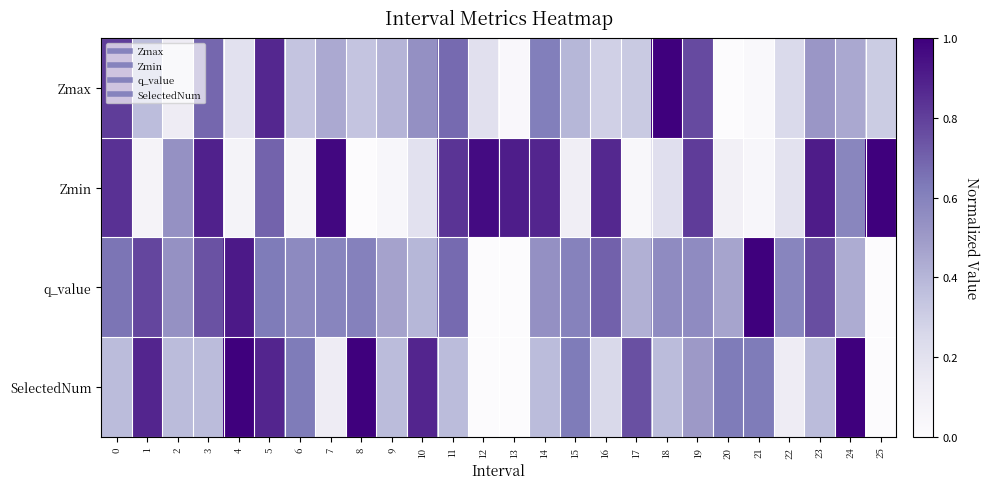

Reading left to right, what are all the values shown in this chart?

Zmax: 0=0.8	1=0.4	2=0.1	3=0.7	4=0.2	5=0.9	6=0.3	7=0.4	8=0.3	9=0.4	10=0.5	11=0.7	12=0.2	13=0.0	14=0.6	15=0.4	16=0.3	17=0.3	18=1.0	19=0.8	20=0.0	21=0.0	22=0.2	23=0.5	24=0.4	25=0.3
Zmin: 0=0.8	1=0.1	2=0.5	3=0.9	4=0.1	5=0.7	6=0.1	7=1.0	8=0.0	9=0.0	10=0.2	11=0.8	12=1.0	13=0.9	14=0.9	15=0.1	16=0.9	17=0.0	18=0.2	19=0.8	20=0.1	21=0.0	22=0.2	23=0.9	24=0.6	25=1.0
q_value: 0=0.6	1=0.8	2=0.5	3=0.7	4=0.9	5=0.6	6=0.6	7=0.6	8=0.6	9=0.5	10=0.4	11=0.7	12=0.0	13=0.0	14=0.5	15=0.6	16=0.7	17=0.4	18=0.6	19=0.6	20=0.5	21=1.0	22=0.6	23=0.8	24=0.4	25=0.0
SelectedNum: 0=0.4	1=0.9	2=0.4	3=0.4	4=1.0	5=0.9	6=0.6	7=0.1	8=1.0	9=0.4	10=0.9	11=0.4	12=0.0	13=0.0	14=0.4	15=0.6	16=0.2	17=0.8	18=0.4	19=0.5	20=0.6	21=0.6	22=0.1	23=0.4	24=1.0	25=0.0